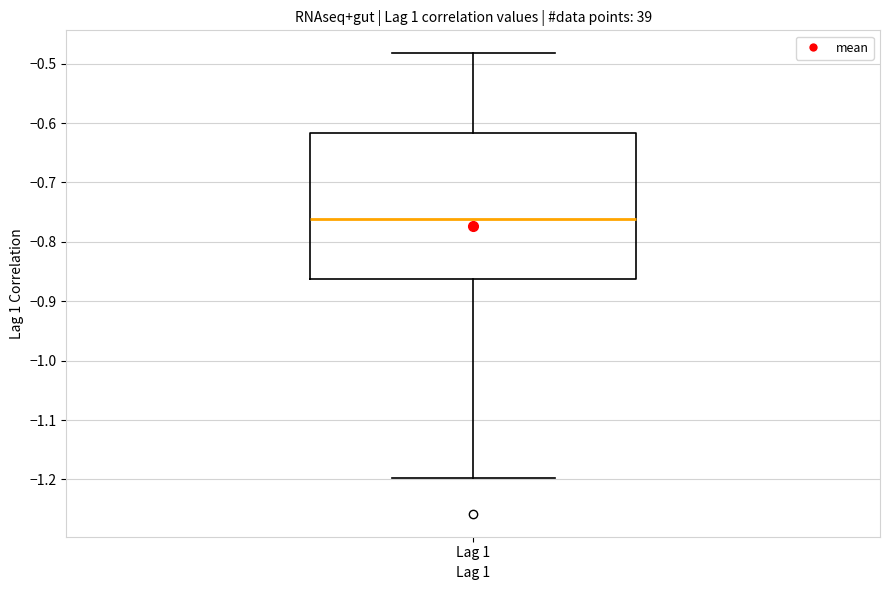

Where does the median line of the box for Lag 1 sit on the y-axis? The values are not printed on the chart, so give them approximately, as read against the axis.

-0.76